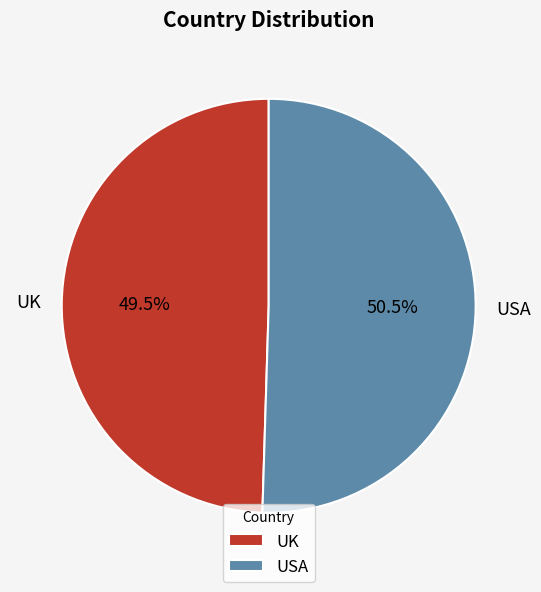

To the nearest percent, what is the difference between the largest and smallest slice percentages?

1%